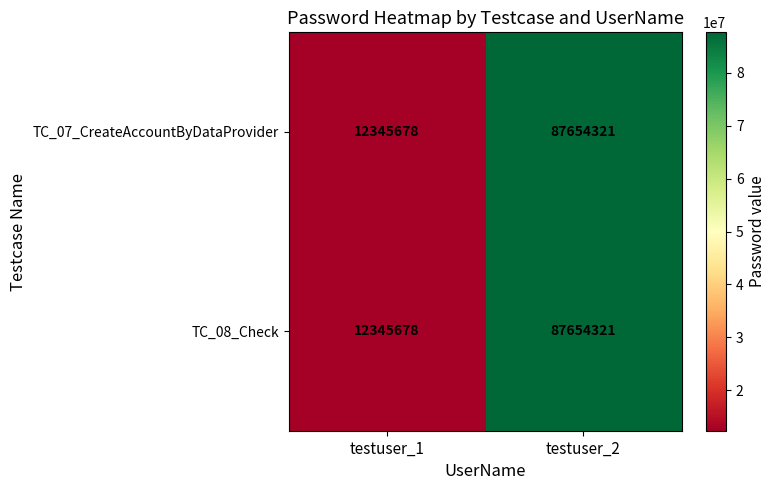

Read the TC_08_Check value at testuser_2, to the nearest 10.

87654320